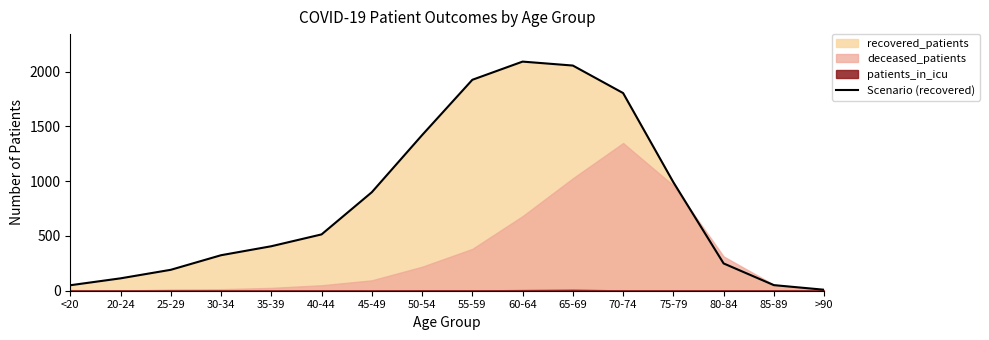

Reading left to right, list all the values displayed in this chart.

<20=50	20-24=113	25-29=191	30-34=324	35-39=406	40-44=514	45-49=899	50-54=1420	55-59=1925	60-64=2091	65-69=2055	70-74=1804	75-79=990	80-84=249	85-89=51	>90=9